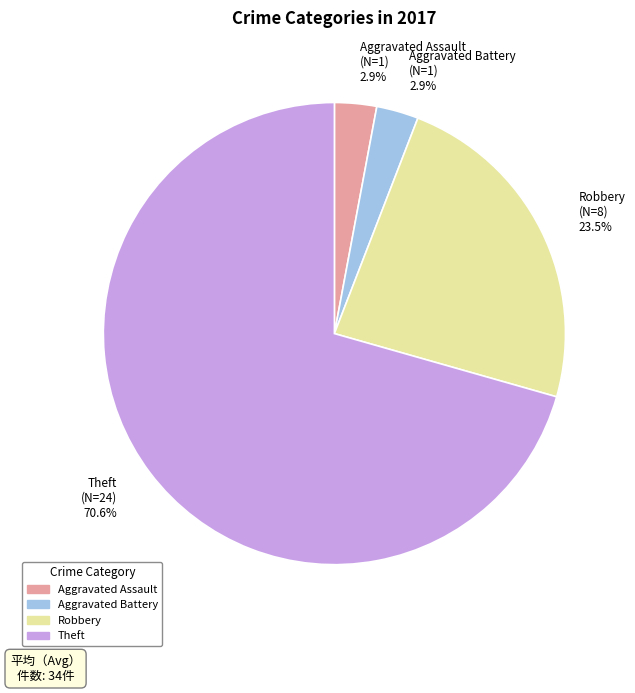

How many segments does this pie chart have?

4